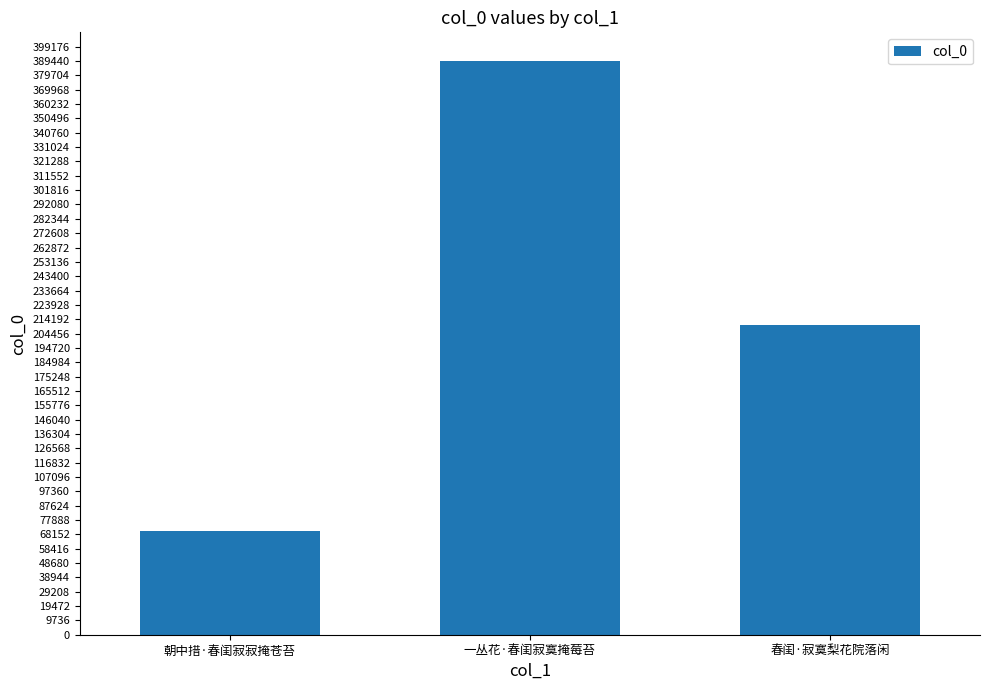

How many distinct data groups are displayed?

1